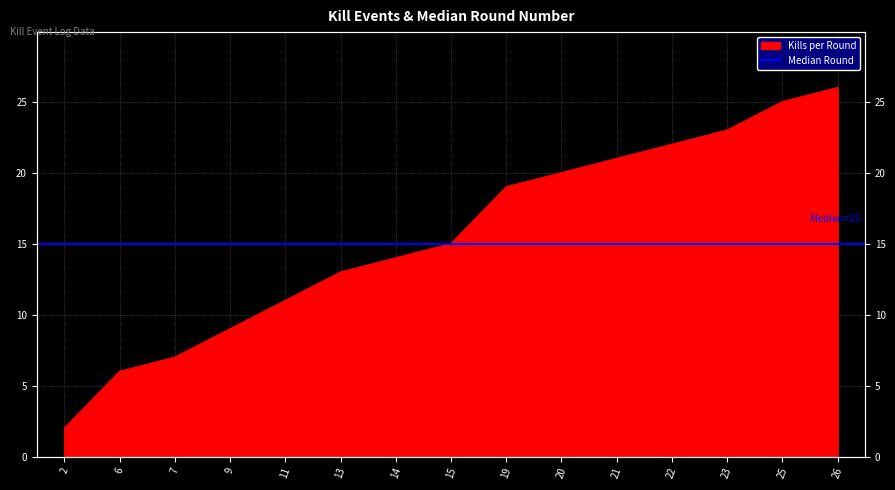

How many lines are shown in the chart?

1